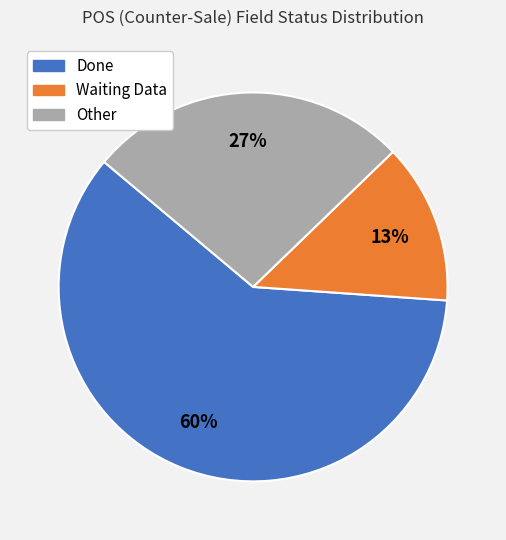

Is there any slice that represents more than half of the pie?

Yes